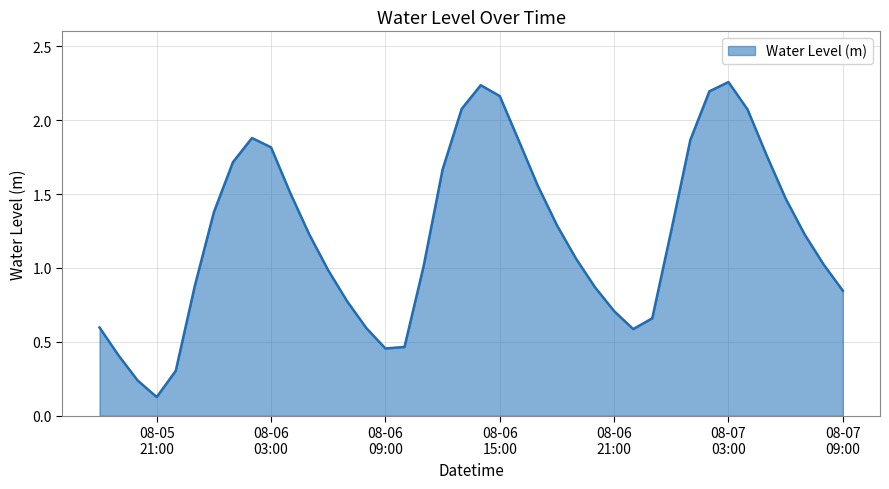

How many lines are shown in the chart?

1